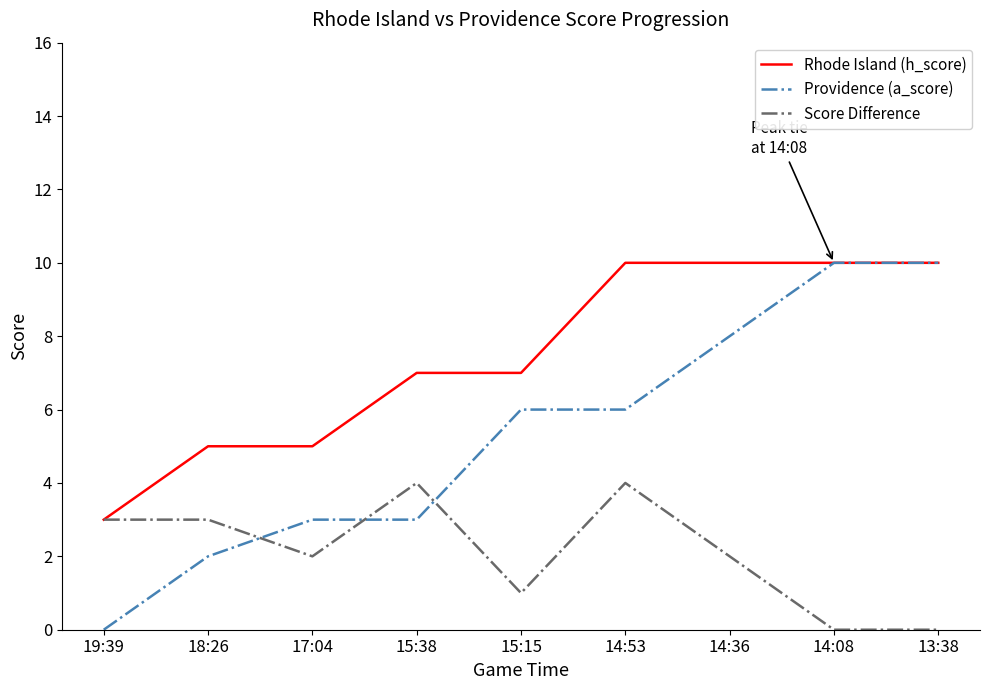

How many categories are shown in the chart?

9